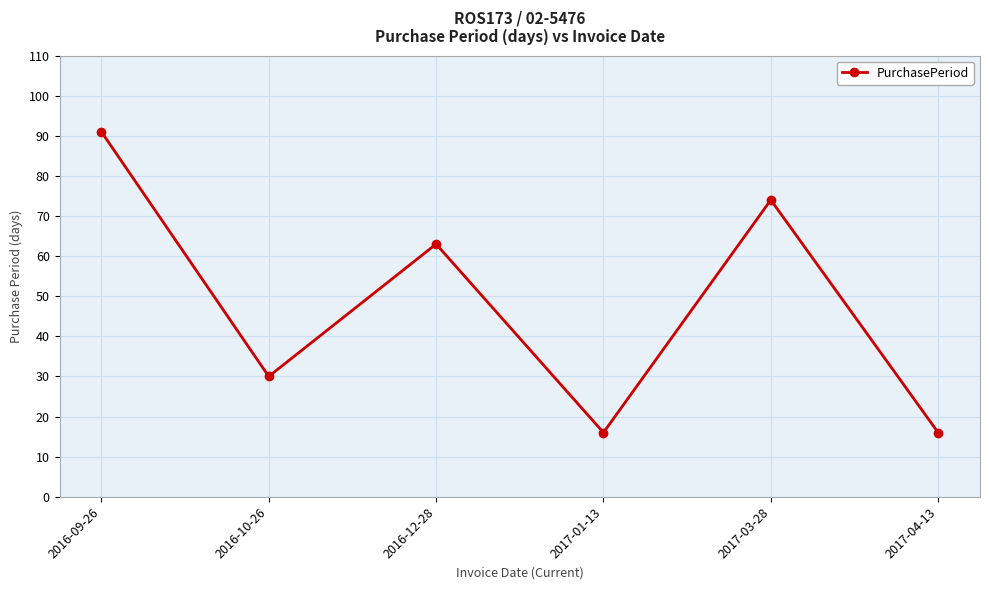

Where is the data nearest to the value 53?

2016-12-28